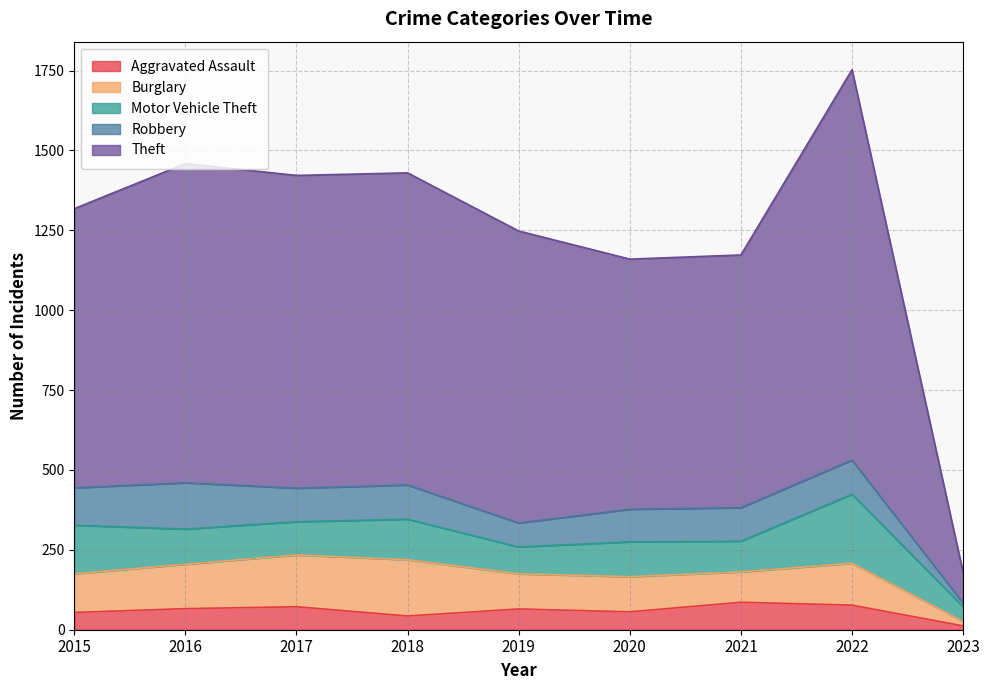

What is the average value of the Theft series?

848